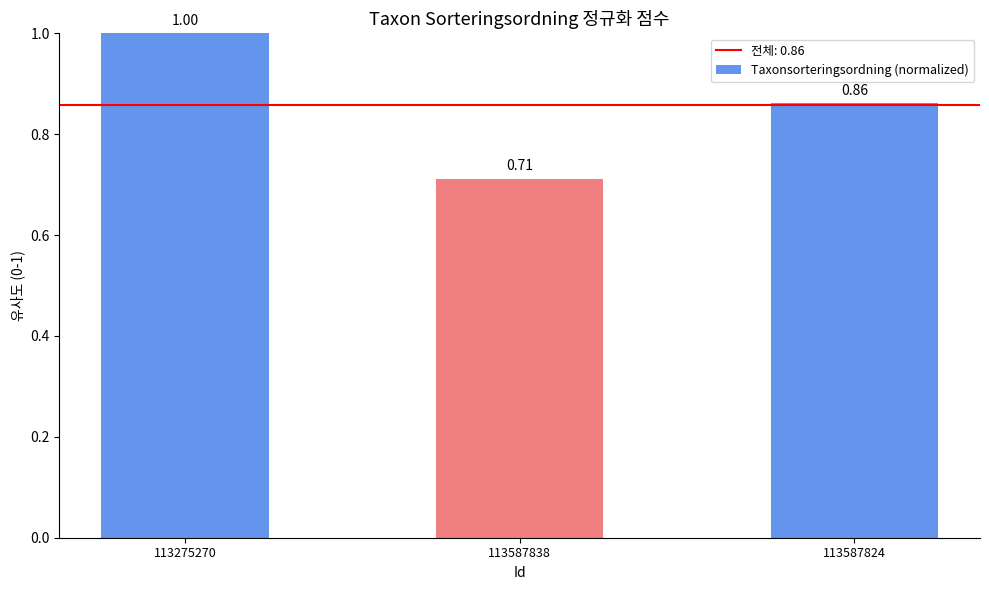

What is the sum of the values at 113587838 and 113587824?

1.6